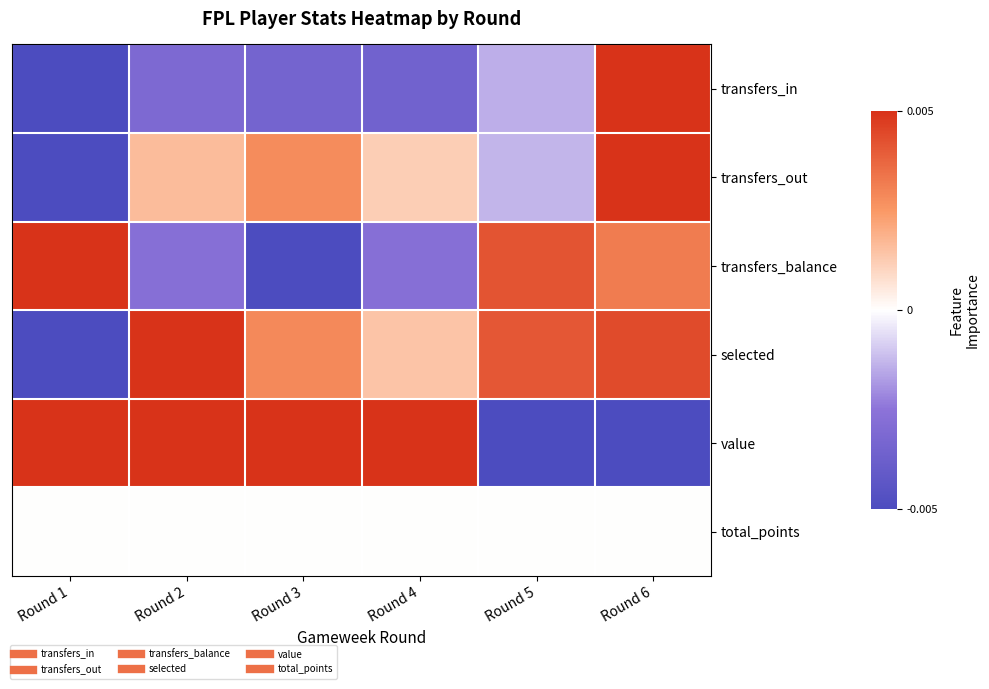

Reading right to left, transcribe all the data shown in this chart.

transfers_in: Round 6=1.0	Round 5=-0.3	Round 4=-0.7	Round 3=-0.7	Round 2=-0.6	Round 1=-1.0
transfers_out: Round 6=1.0	Round 5=-0.3	Round 4=0.2	Round 3=0.6	Round 2=0.3	Round 1=-1.0
transfers_balance: Round 6=0.6	Round 5=0.8	Round 4=-0.5	Round 3=-1.0	Round 2=-0.5	Round 1=1.0
selected: Round 6=0.9	Round 5=0.8	Round 4=0.3	Round 3=0.6	Round 2=1.0	Round 1=-1.0
value: Round 6=-1.0	Round 5=-1.0	Round 4=1.0	Round 3=1.0	Round 2=1.0	Round 1=1.0
total_points: Round 6=0.0	Round 5=0.0	Round 4=0.0	Round 3=0.0	Round 2=0.0	Round 1=0.0